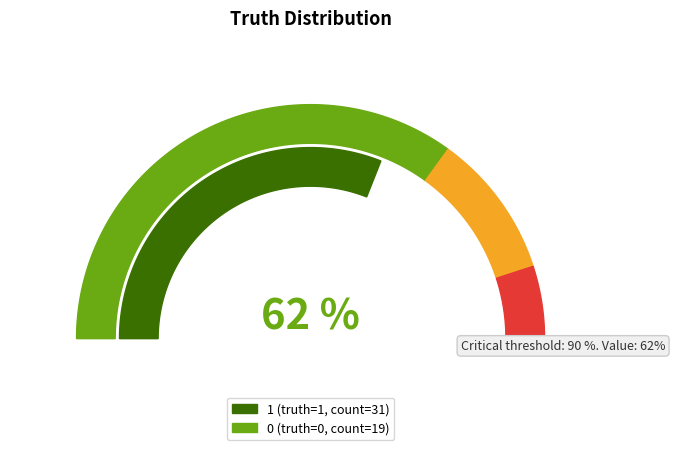

To the nearest percent, what portion does 0 represent?

38%